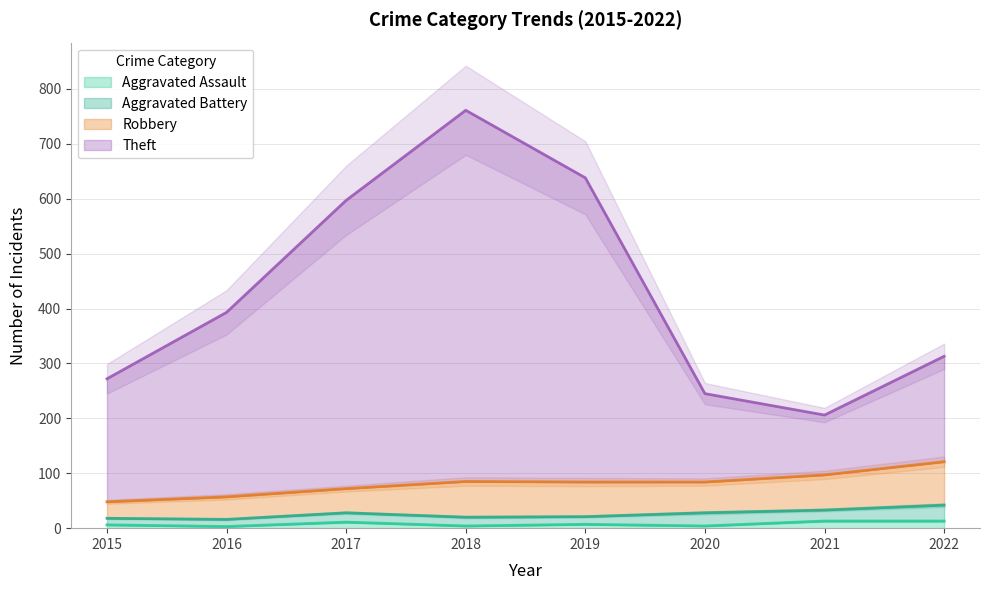

True or false: Theft and Aggravated Assault intersect in this chart.

False